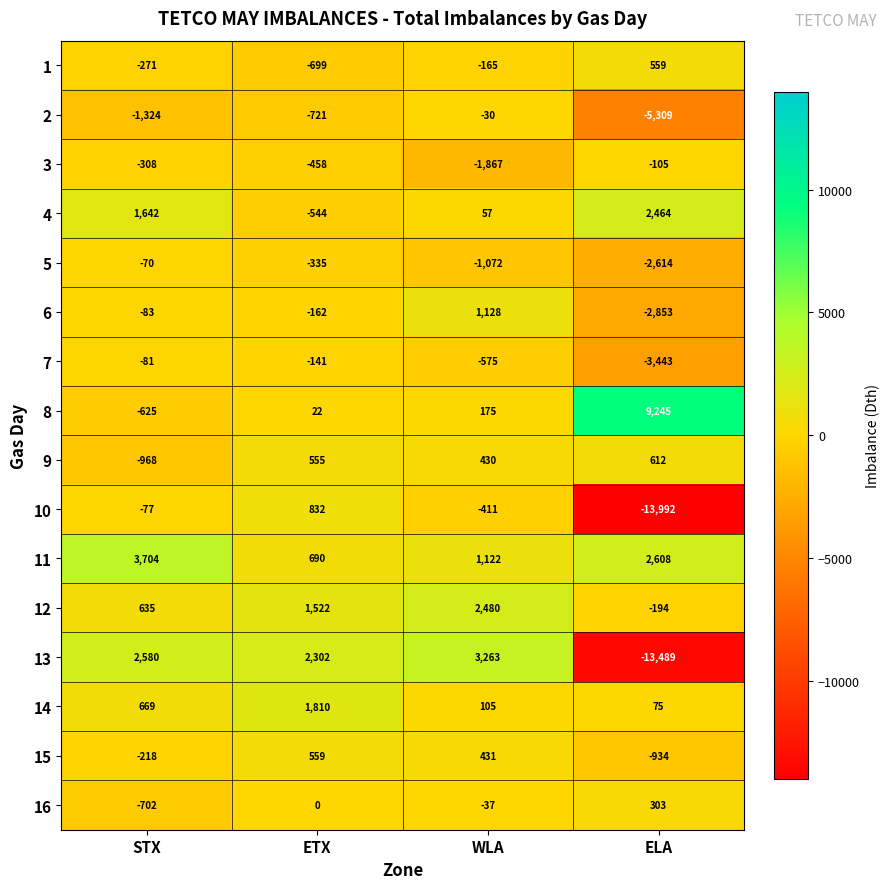

What is the difference between the second highest and second lowest values in the 15 series?

649